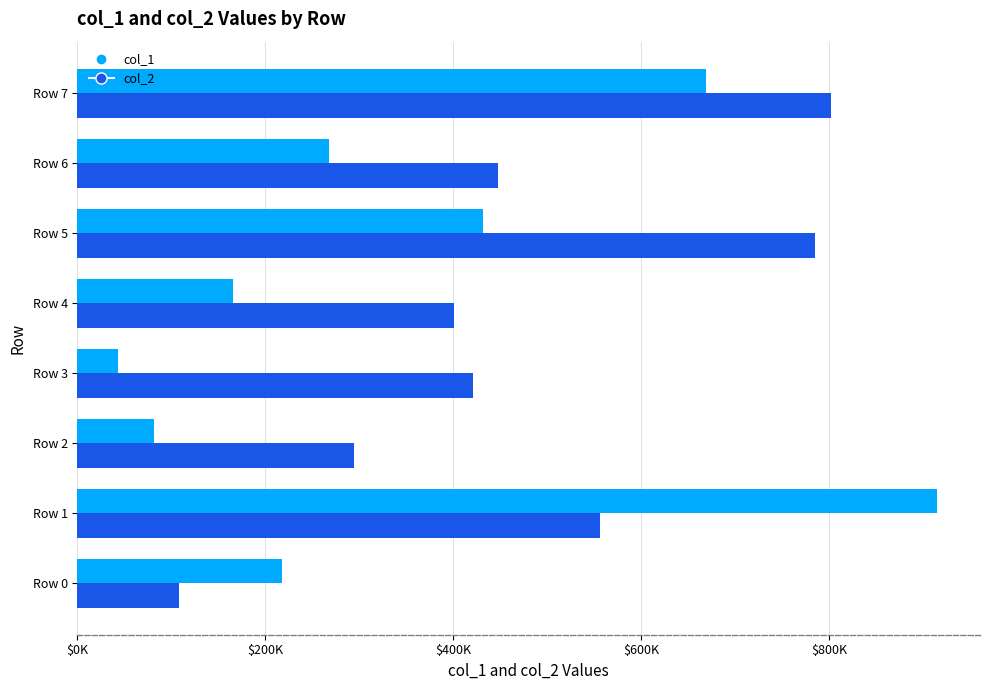

What are all the series names shown in the legend?

col_1, col_2